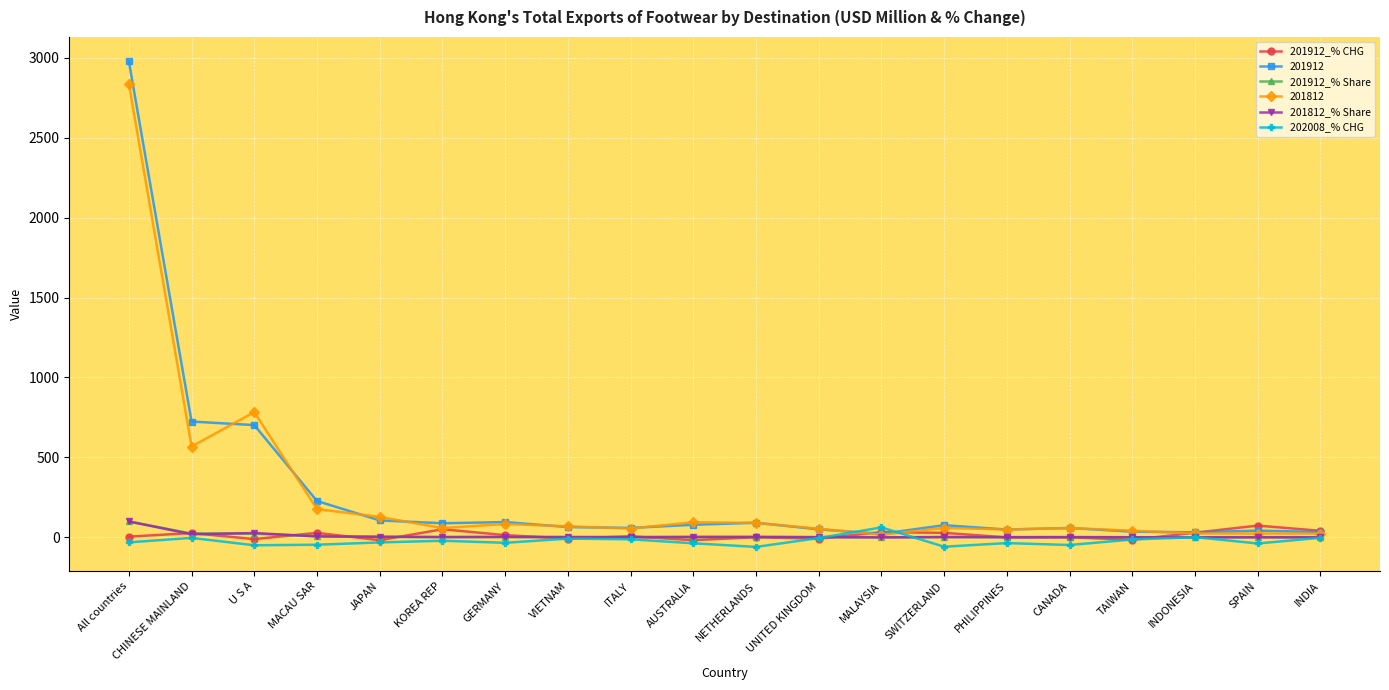

What is the value of the 201812 point at the 2nd from the left?

568.2